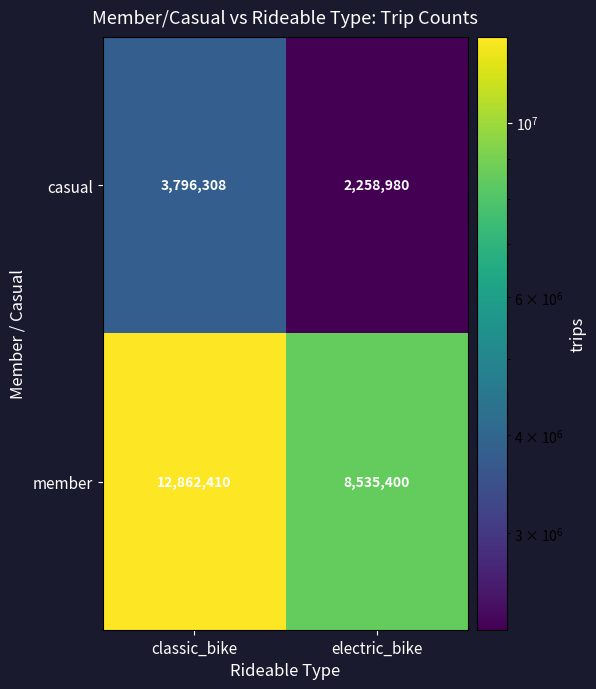

List the series in order of their overall mean, lowest first.

casual, member